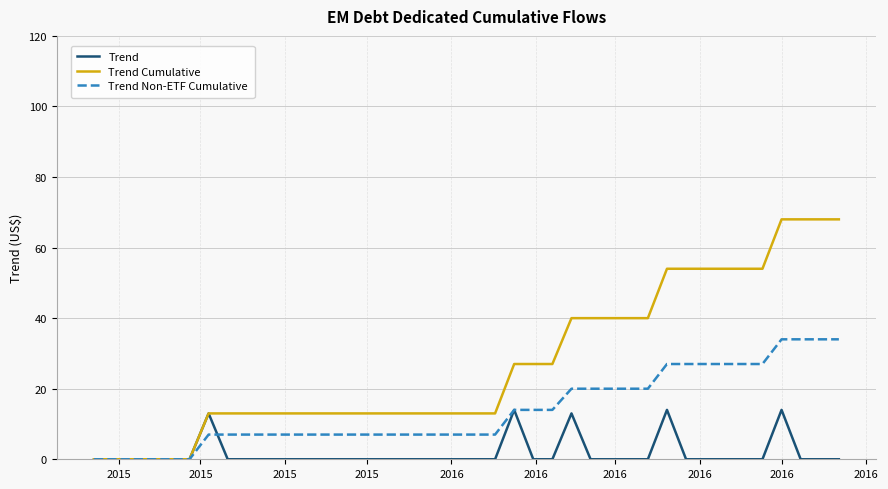

What is the highest value of the Trend Non-ETF Cumulative series?

34